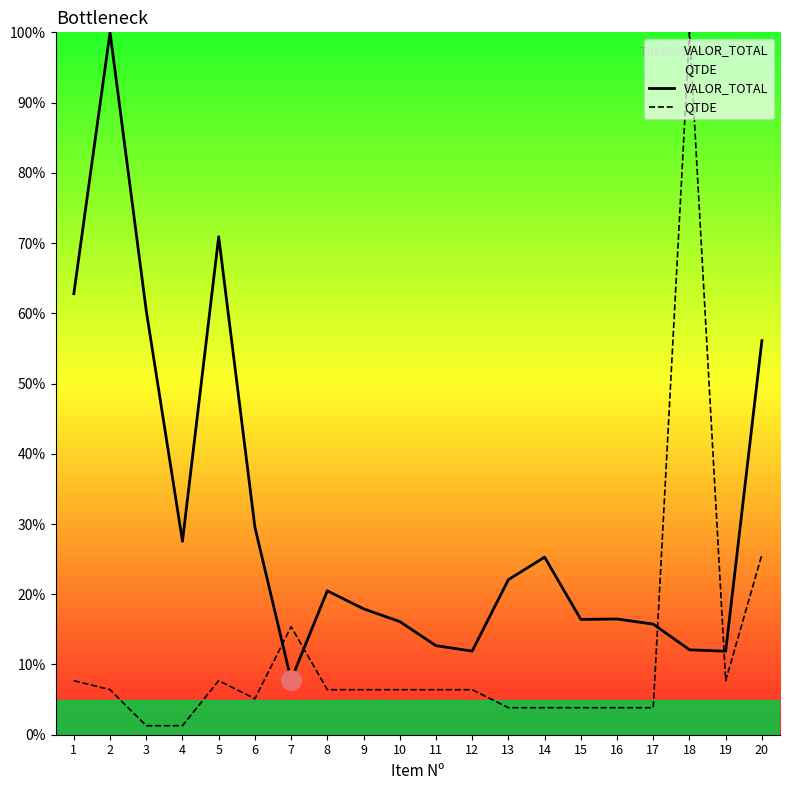

What are all the series names shown in the legend?

VALOR_TOTAL, QTDE